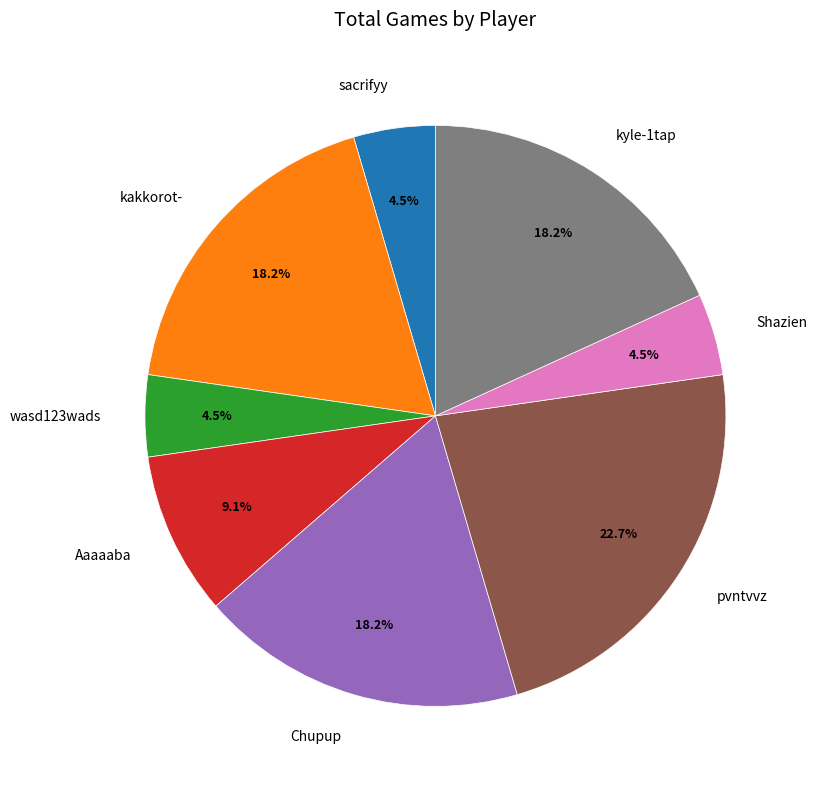

To the nearest percent, what is the average slice percentage?

12%